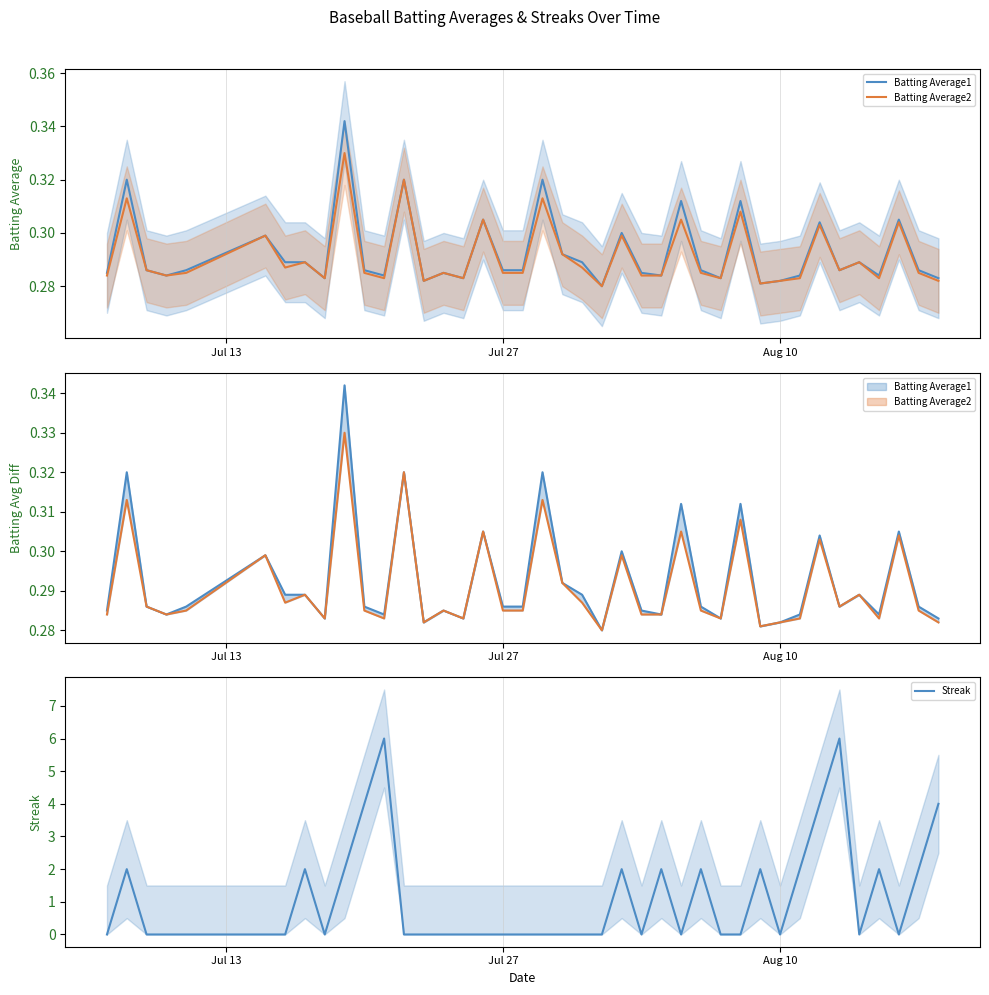

True or false: Batting Average2 and Batting Average1 intersect in this chart.

False